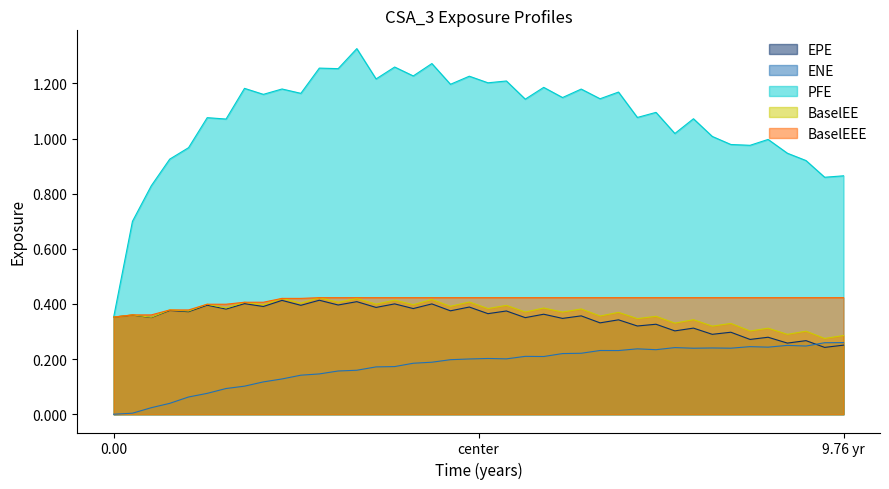

Where is the first local maximum for EPE?

0.251366